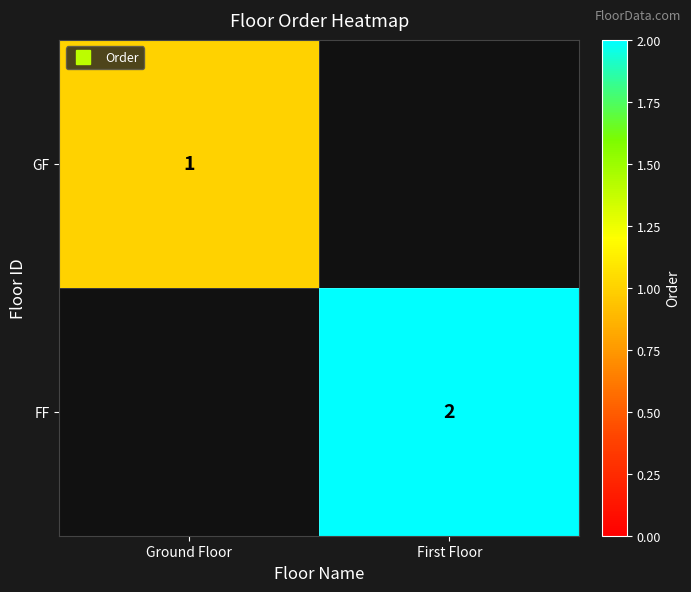

What is the difference between the maximum and minimum values in the GF series?

1